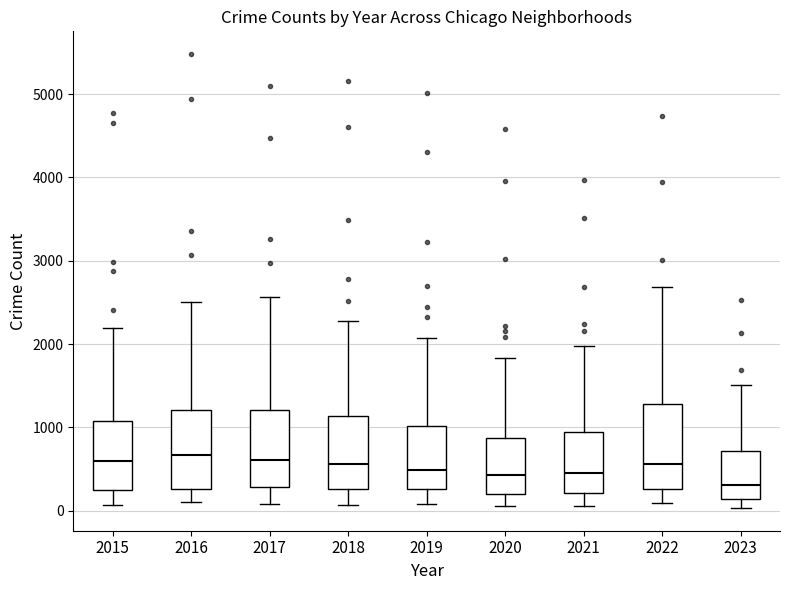

Which box has the lowest median line?

2023